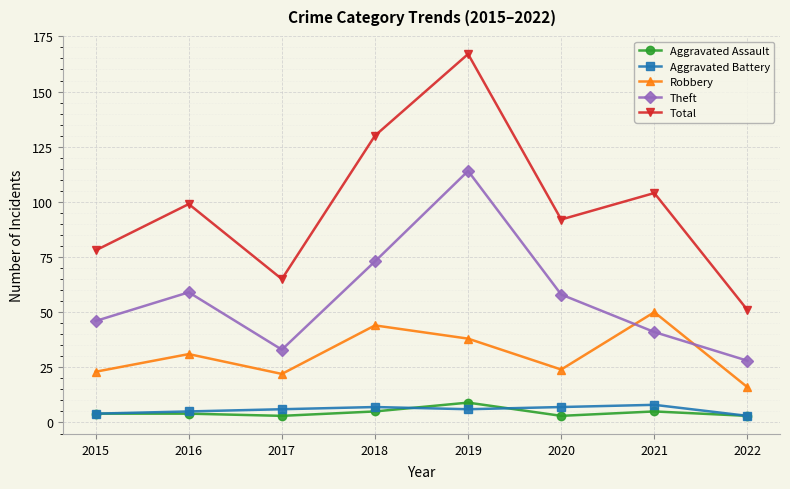

Reading left to right, list all the values displayed in this chart.

Aggravated Assault: 4	4	3	5	9	3	5	3
Aggravated Battery: 4	5	6	7	6	7	8	3
Robbery: 23	31	22	44	38	24	50	16
Theft: 46	59	33	73	114	58	41	28
Total: 78	99	65	130	167	92	104	51